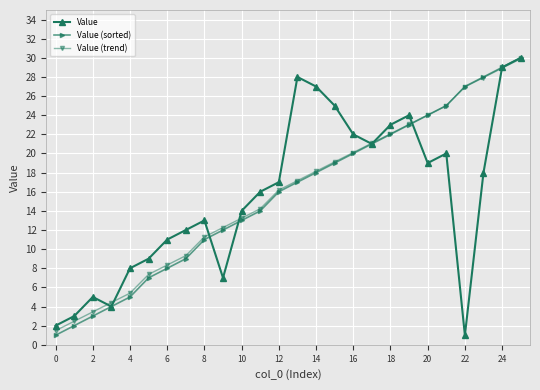

True or false: Value (sorted) has more than 0 interior local peaks.

False